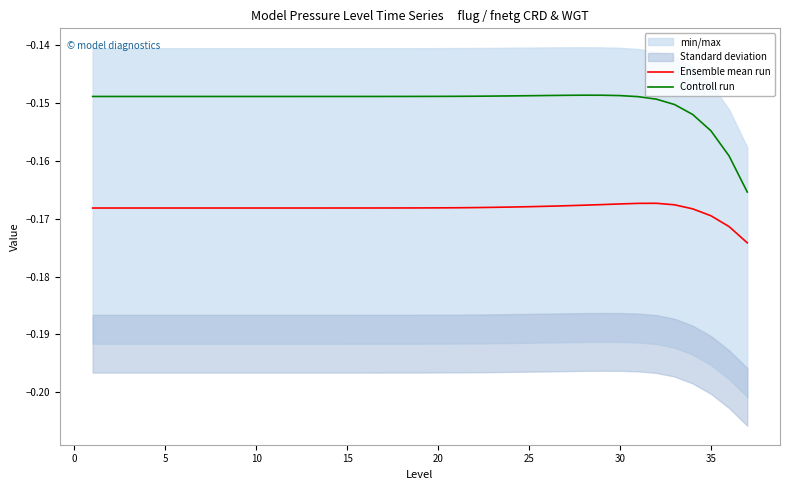

What is the maximum value shown in the chart?

-0.1